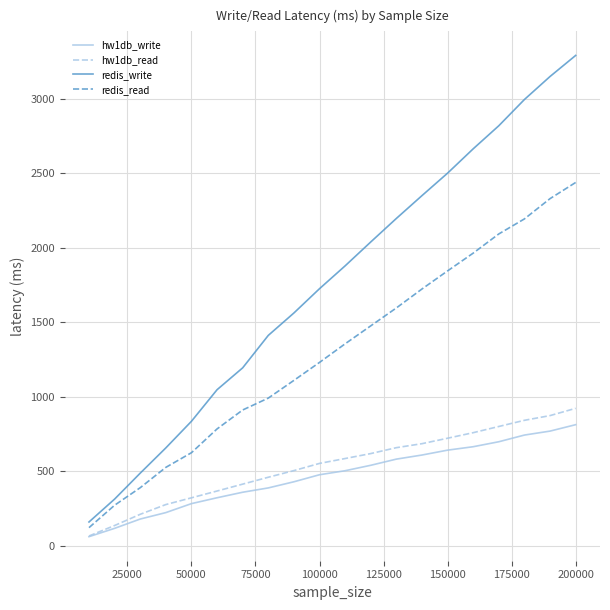

True or false: hw1db_read and redis_write intersect in this chart.

False